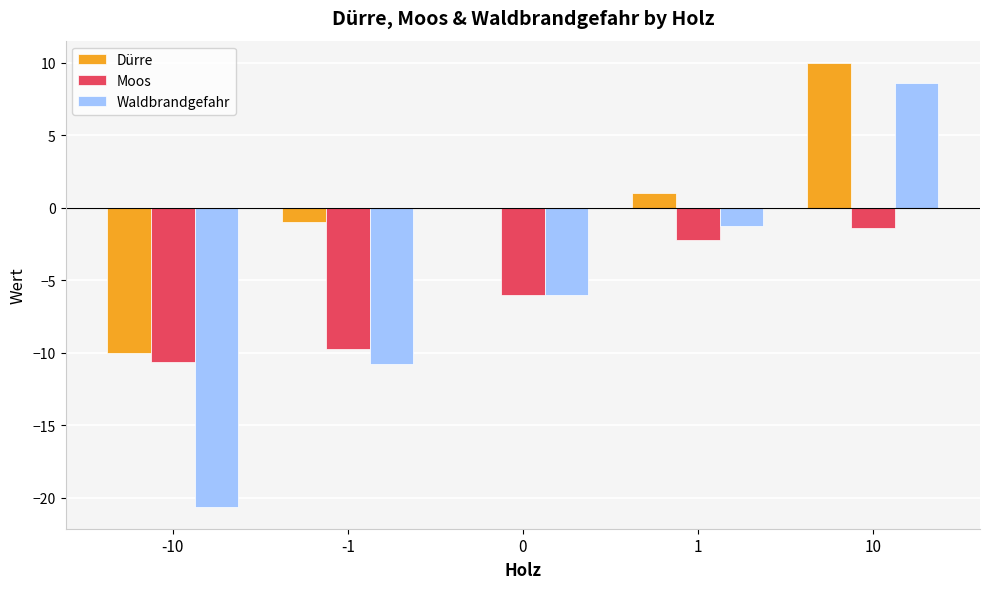

Which series has the largest total across all categories?

Dürre